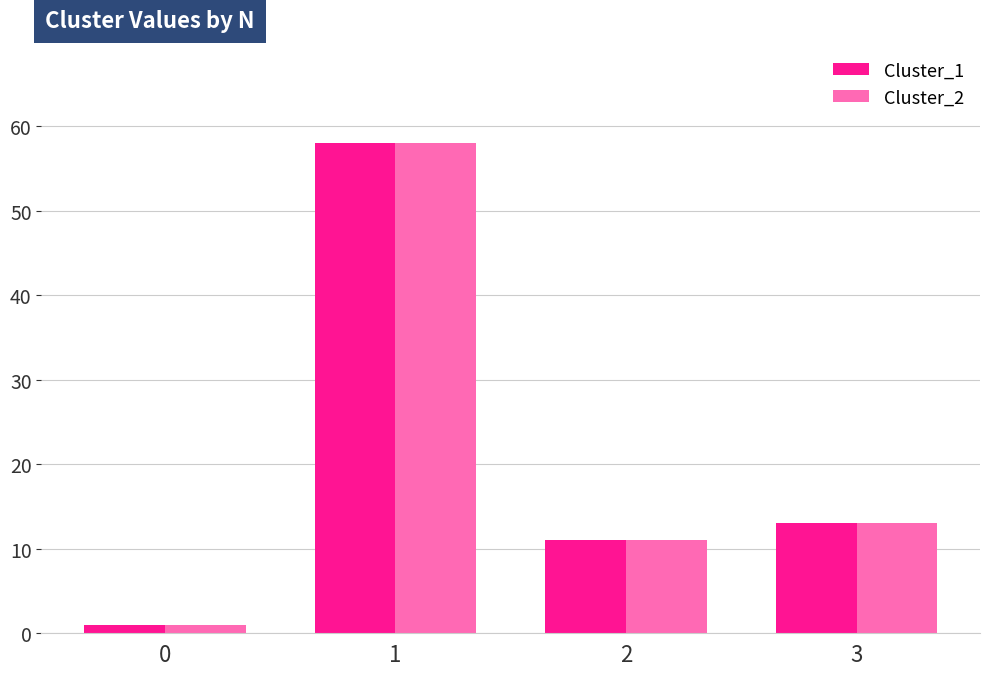

Read the Cluster_1 value at 1.

58